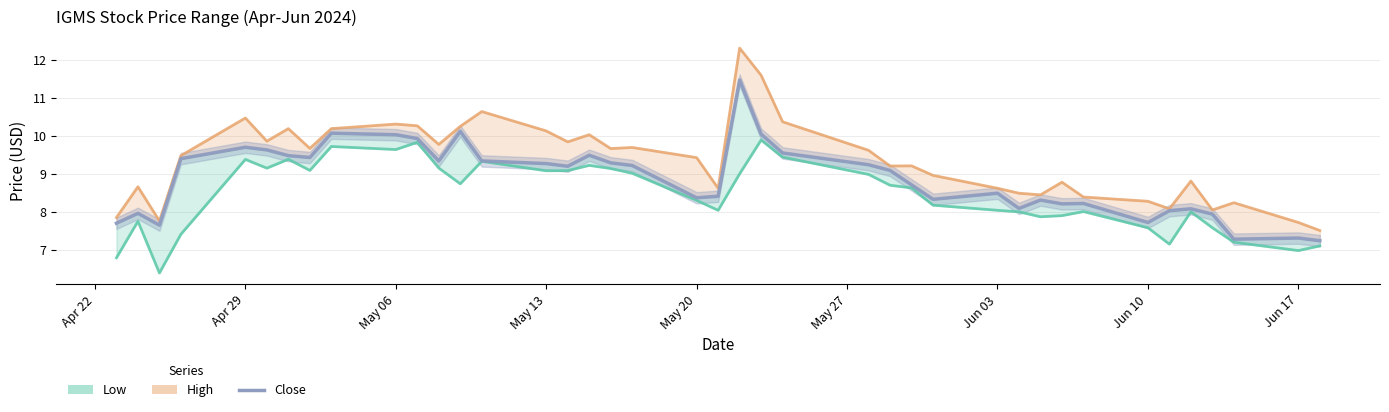

Where is the first local maximum?

Apr 29